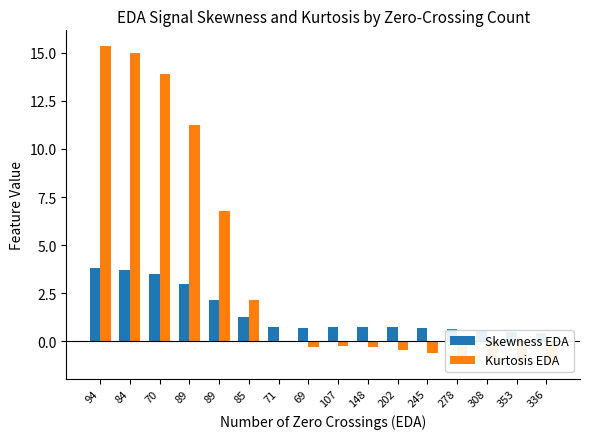

Reading right to left, what are all the values shown in this chart?

Skewness EDA: 0.4	0.5	0.6	0.6	0.7	0.7	0.7	0.7	0.7	0.8	1.3	2.2	3.0	3.5	3.7	3.8
Kurtosis EDA: -1.1	-1.0	-0.9	-0.8	-0.6	-0.5	-0.3	-0.2	-0.3	-0.0	2.1	6.8	11.3	13.9	15.0	15.3